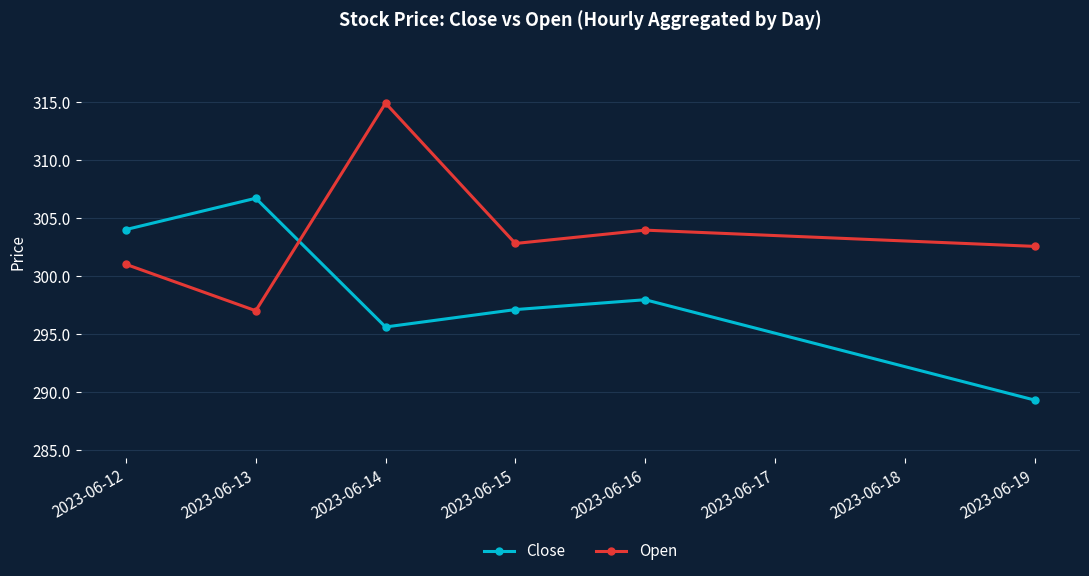

Which series has the largest total across all categories?

Open